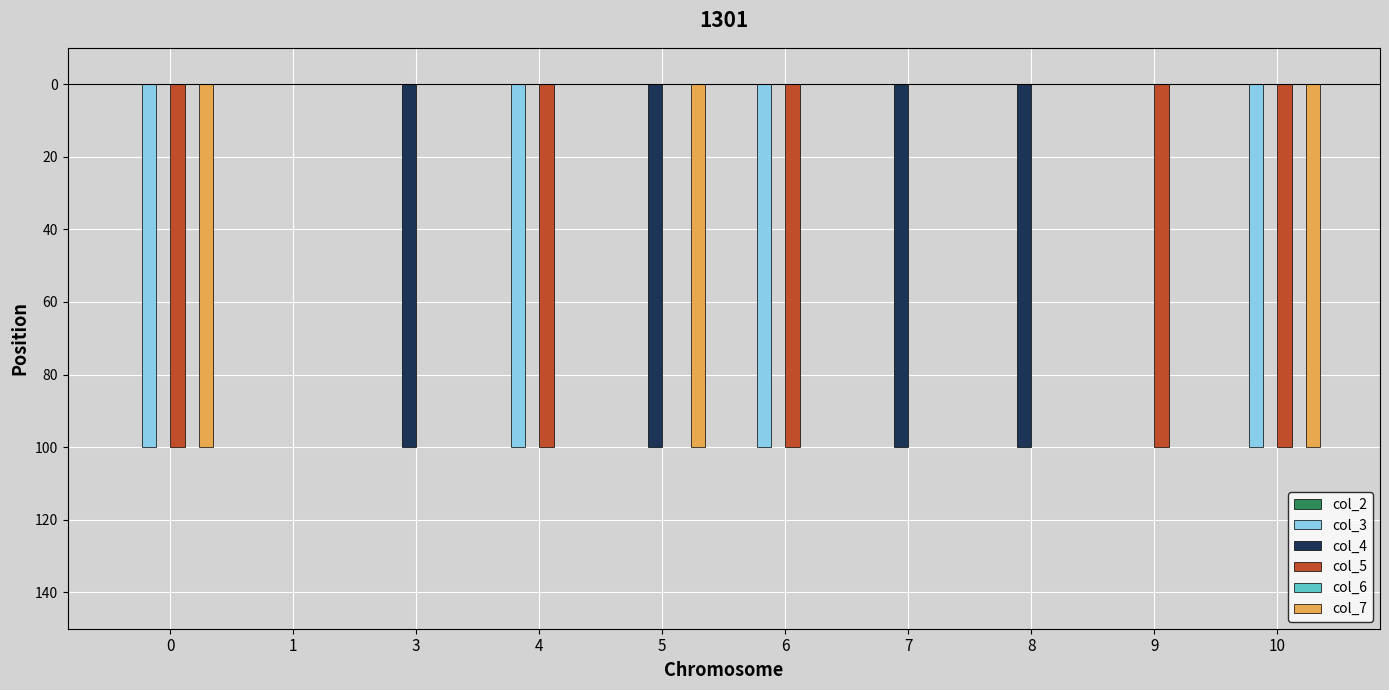

What is the sum of the col_5 values at 5 and 0?

-1